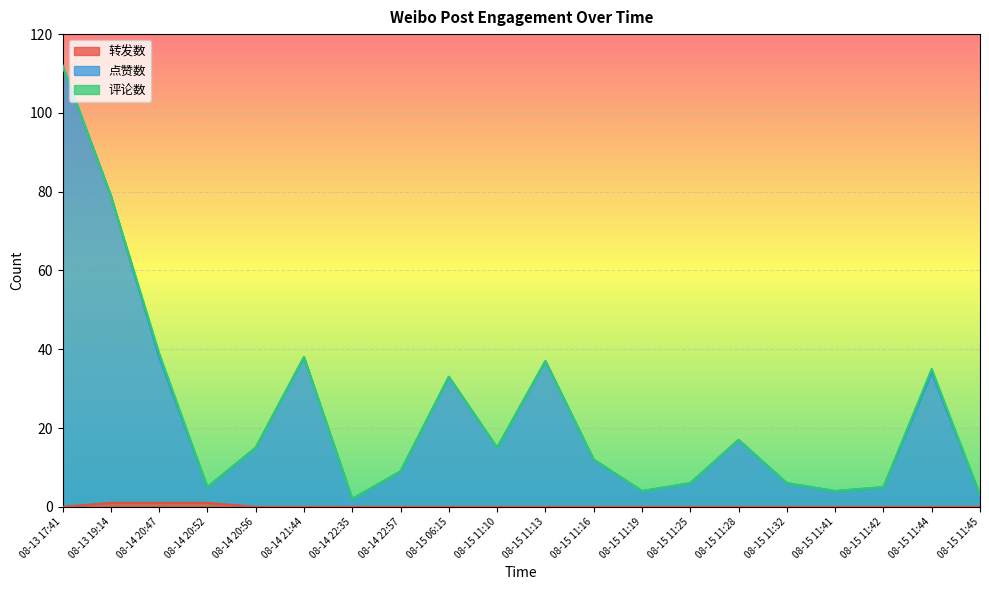

The value of 点赞数 at 08-14 22:57 is 9. True or false?

True